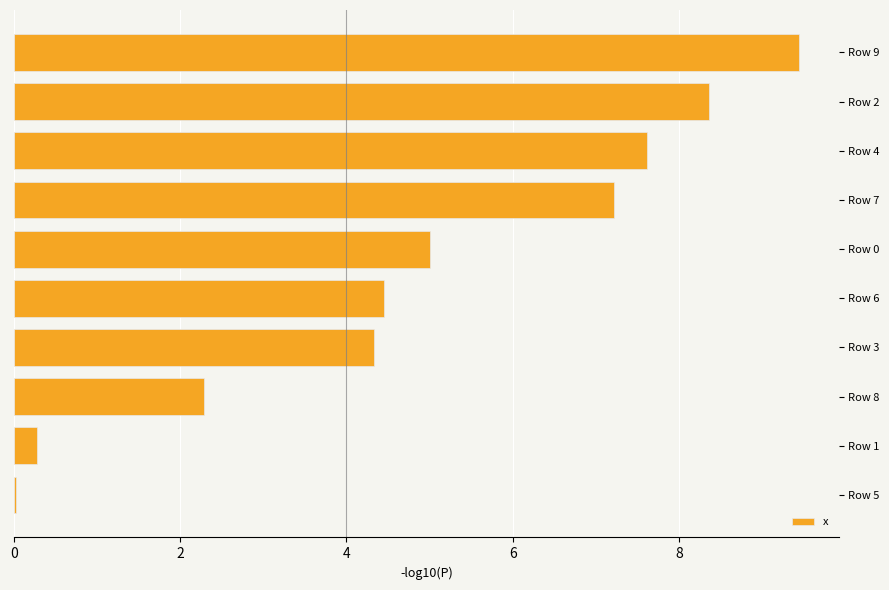

At which category does the chart reach its peak across all series?

Row 9